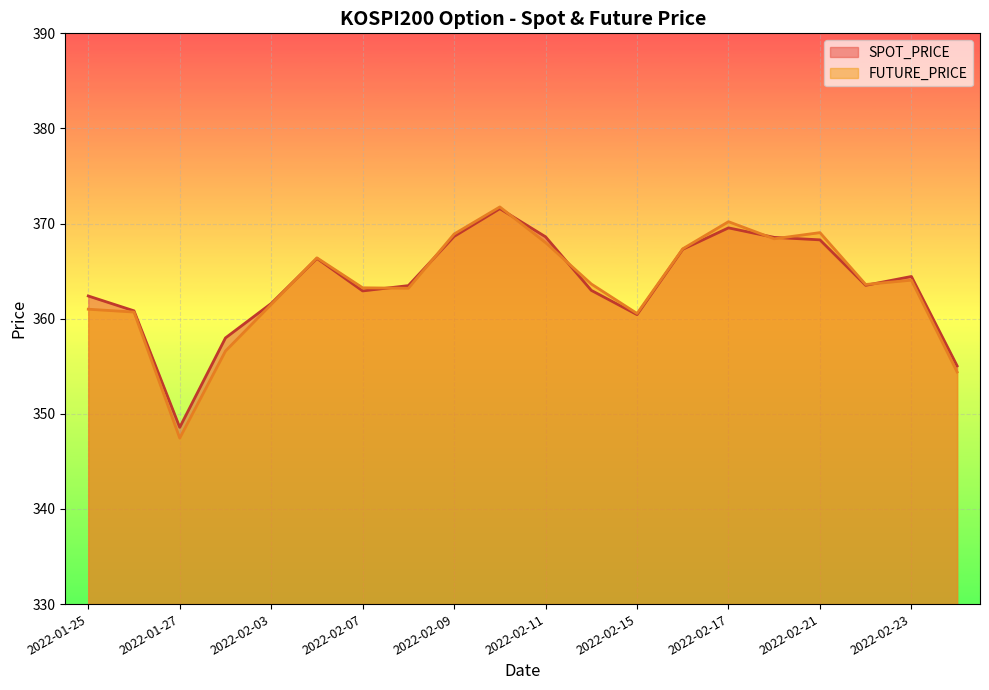

At which category is the sum across all series the highest?

2022-02-10